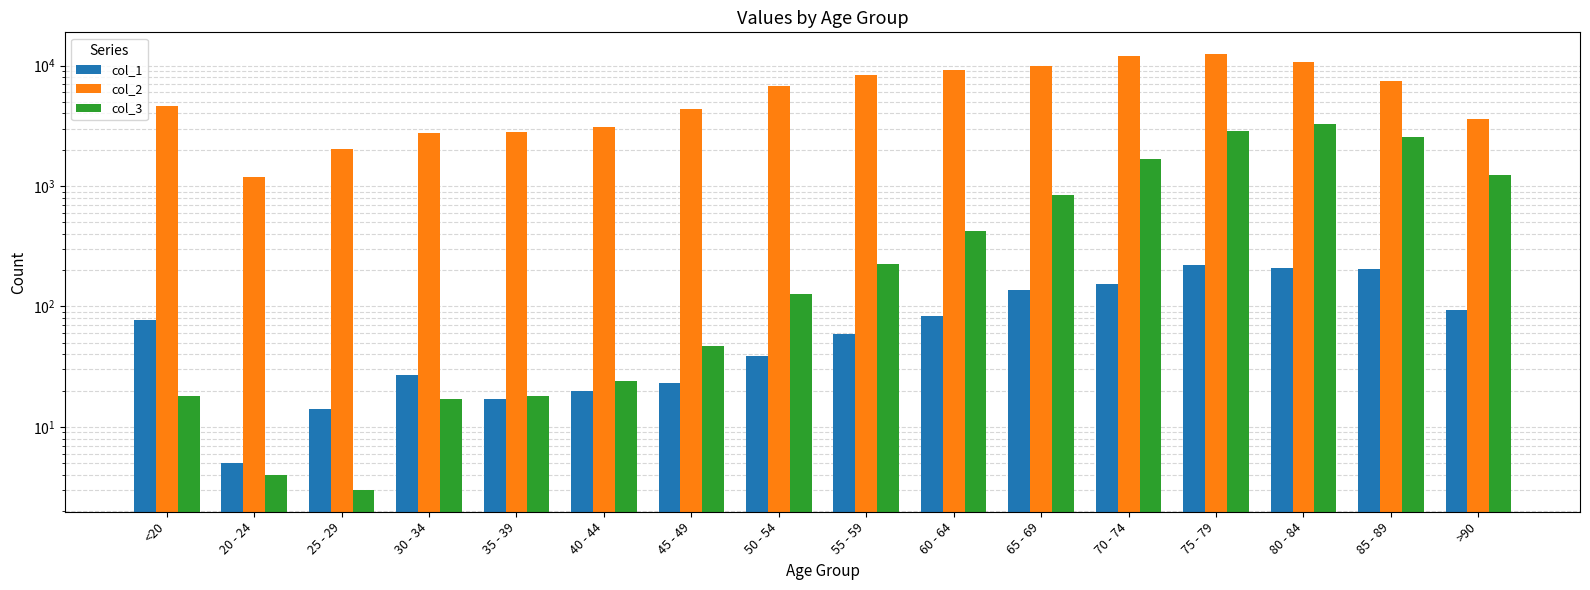

What is the average value of the col_3 series?

834